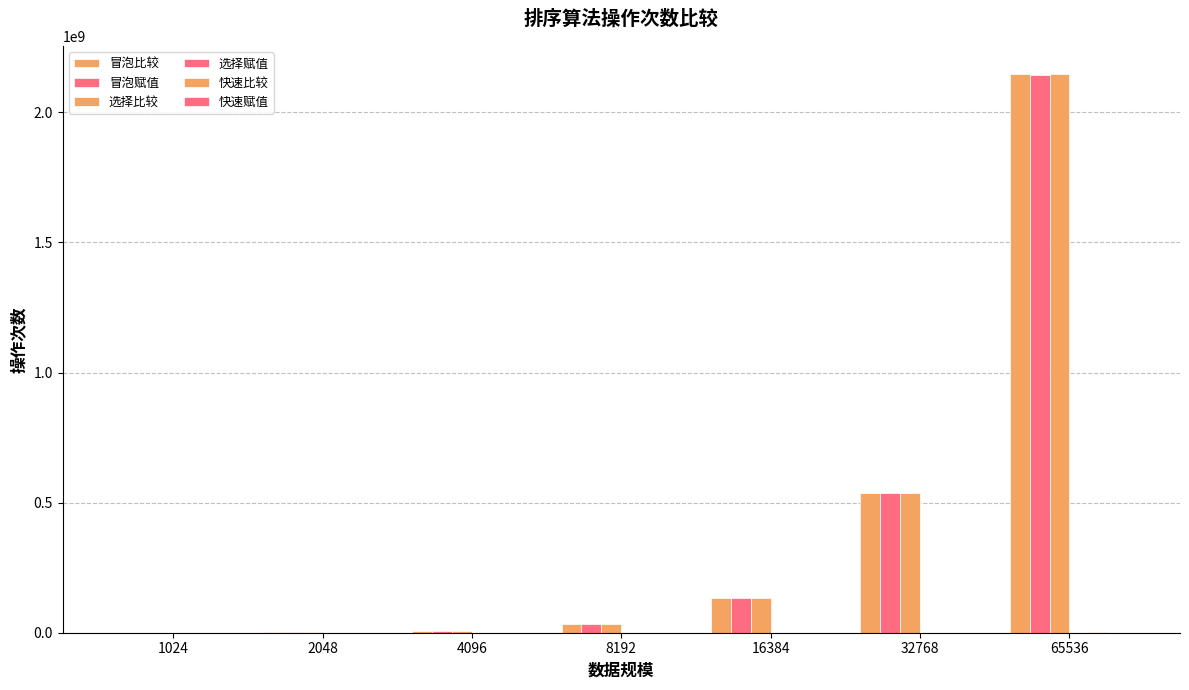

What value does the 冒泡赋值 series have at 16384?

133772642